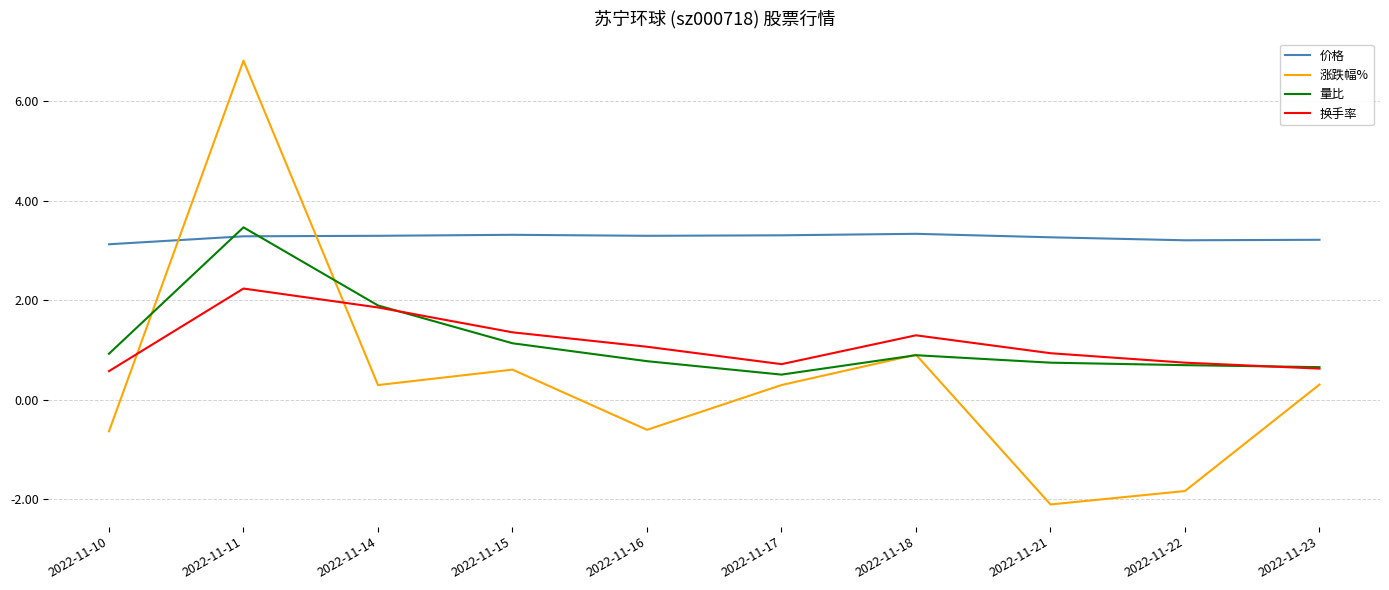

What is the average value of the 价格 series?

3.3